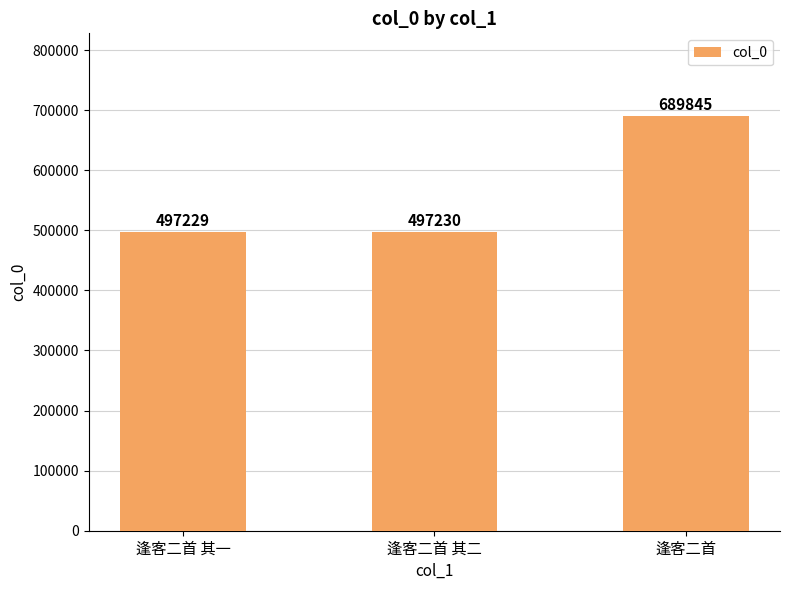

Approximately how many times larger is the value at 逢客二首 其二 compared to 逢客二首?

0.7